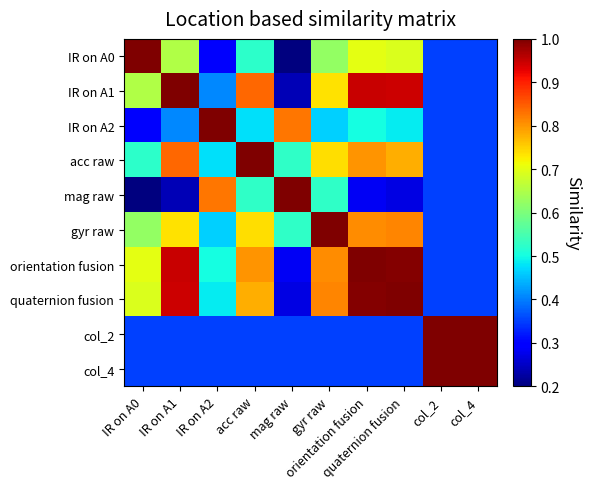

Between acc raw and col_2, which is larger?

acc raw